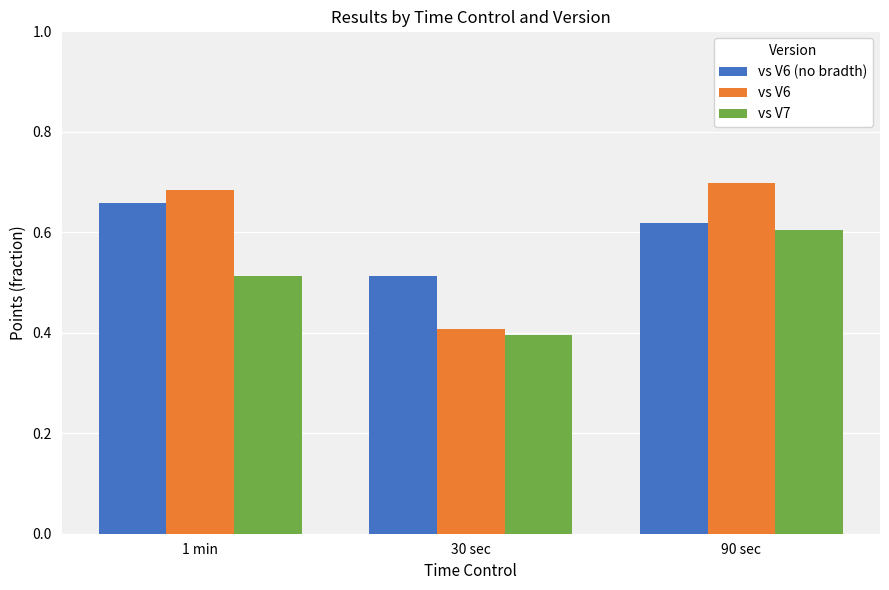

What is the difference between the highest and lowest values at 1 min?

0.2